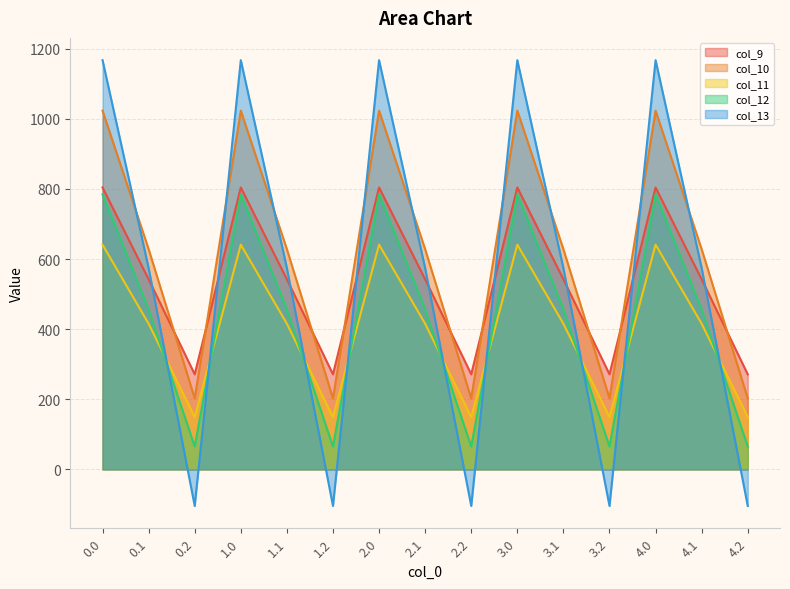

What is the label of the 8th point from the left?

2.1